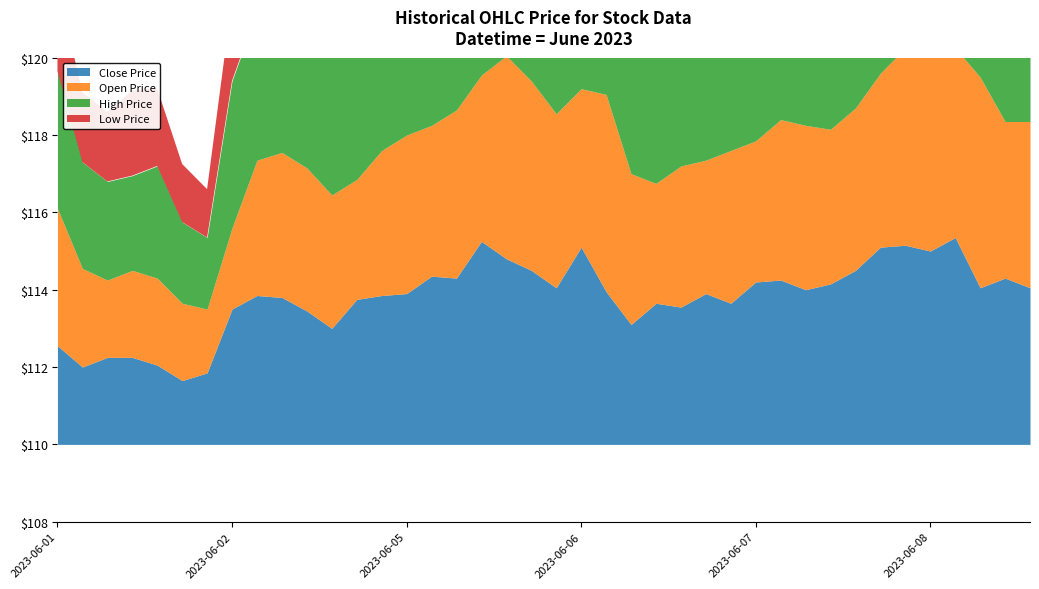

Reading left to right, list all the values displayed in this chart.

Close: 112.5	112.0	112.2	112.2	112.0	111.7	111.8	113.5	113.8	113.8	113.5	113.0	113.8	113.8	113.9	114.3	114.3	115.2	114.8	114.5	114.0	115.1	114.0	113.1	113.7	113.5	113.9	113.7	114.2	114.2	114.0	114.2	114.5	115.1	115.2	115.0	115.3	114.0	114.3	114.0
Open: 113.5	112.5	112.0	112.2	112.2	112.0	111.7	112.1	113.5	113.8	113.7	113.5	113.1	113.8	114.1	113.9	114.3	114.3	115.2	114.9	114.5	114.1	115.1	113.9	113.1	113.7	113.5	114.0	113.7	114.2	114.2	114.0	114.2	114.5	115.1	115.7	114.9	115.5	114.0	114.3
High: 113.5	112.8	112.5	112.5	112.9	112.1	111.8	113.8	113.8	114.5	114.0	113.8	114.0	114.0	114.7	114.3	114.5	115.2	115.3	115.0	114.5	115.5	115.2	114.2	113.9	113.8	114.0	114.0	114.3	114.2	114.3	114.2	114.7	115.8	115.2	116.1	115.5	115.5	114.9	114.8
Low: 112.2	111.8	111.8	112.2	112.0	111.5	111.2	112.1	113.2	113.1	113.2	113.0	113.0	113.7	113.8	113.8	113.8	114.2	114.8	114.3	113.8	113.8	113.7	112.9	113.0	113.3	113.0	113.1	113.4	113.8	113.8	113.8	114.0	114.5	114.9	114.7	114.5	113.6	114.0	113.9